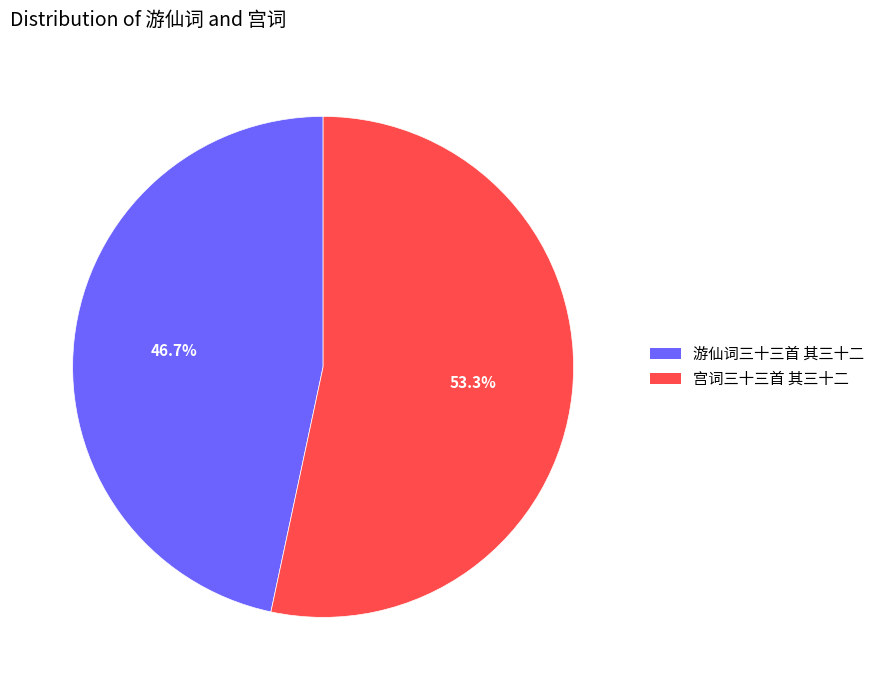

Is it true that 宫词三十三首 其三十二 is 53% of the pie?

True